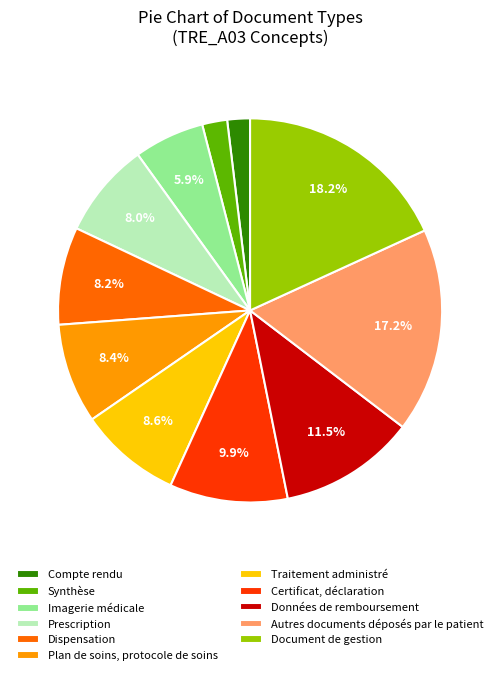

Is there any slice that represents more than half of the pie?

No